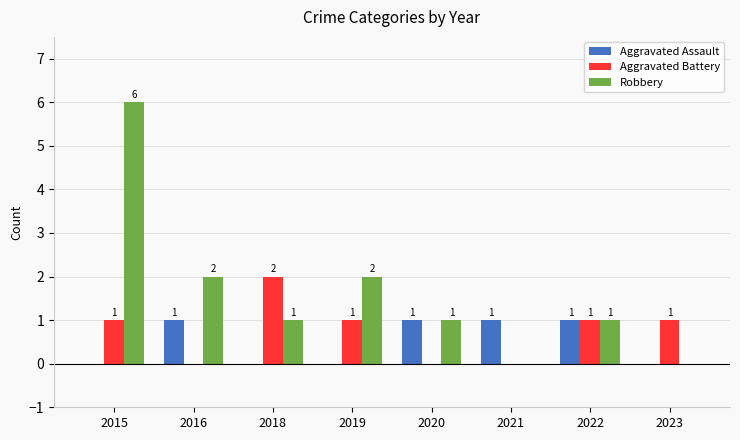

Is it true that Aggravated Assault equals 0 at 2015?

True